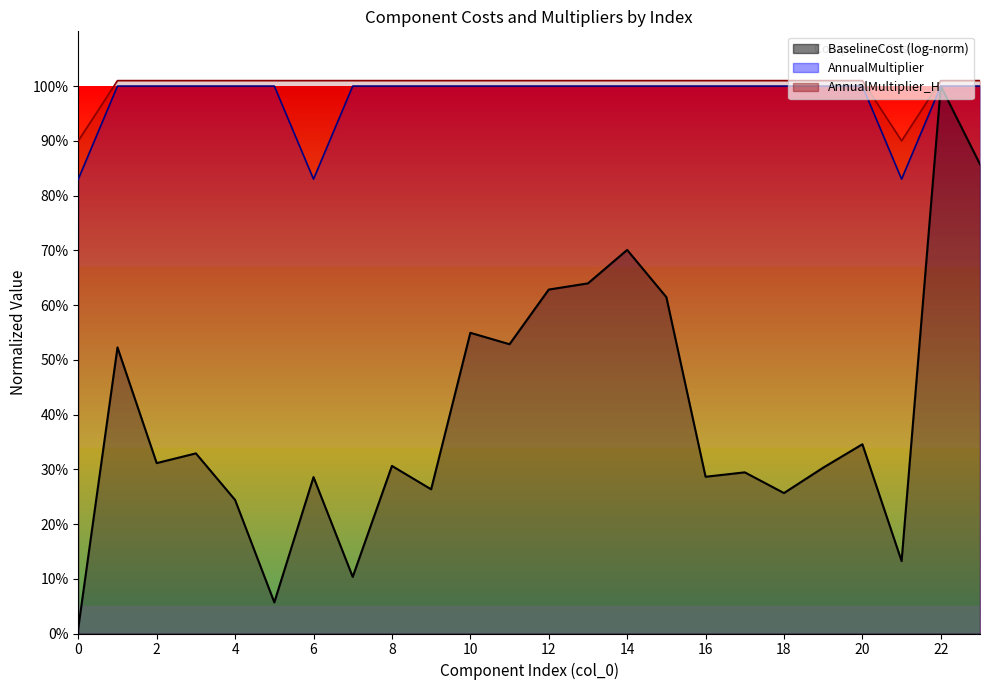

Between 15 and 23, which series saw the biggest shift?

AnnualMultiplier